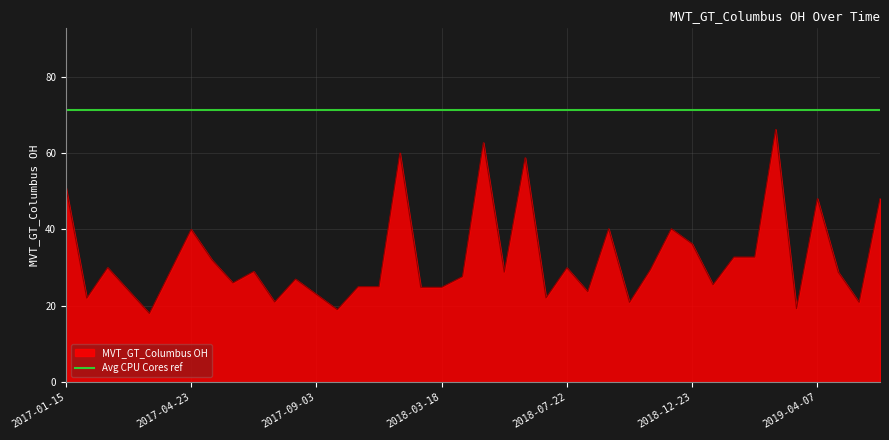

What is the maximum value shown in the chart?

66.2